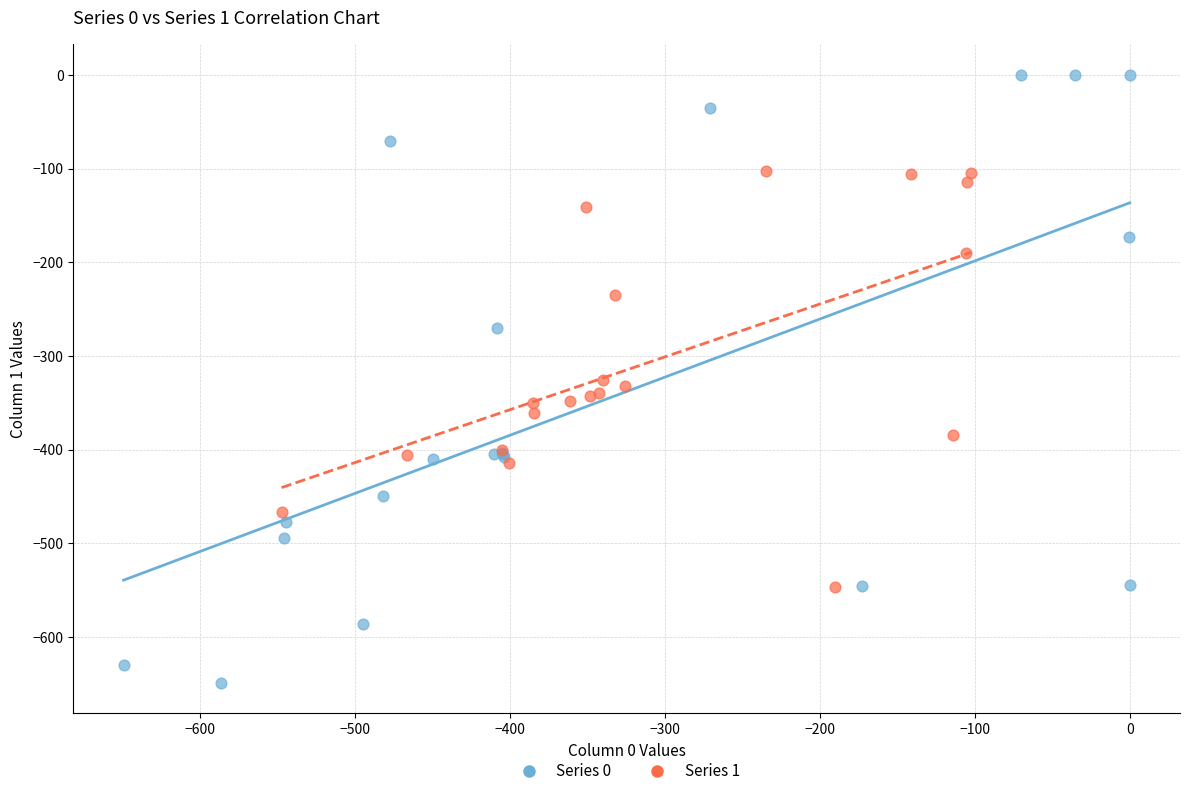

Which series reaches the maximum Y coordinate?

Series 0